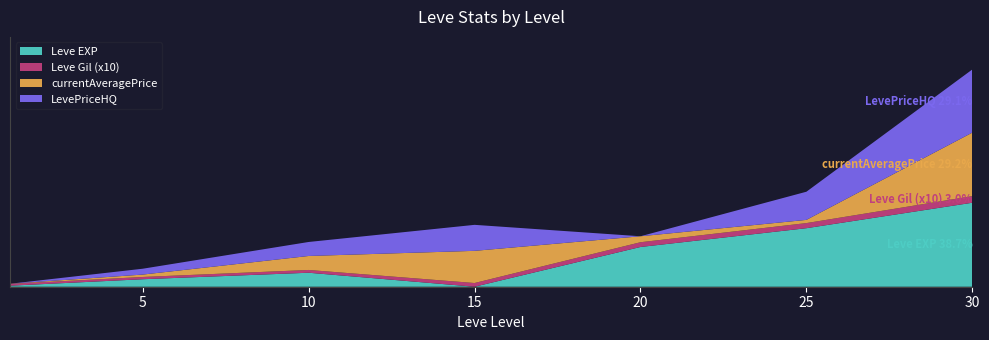

What are all the series names shown in the legend?

Leve EXP, Leve Gil (x10), currentAveragePrice, LevePriceHQ